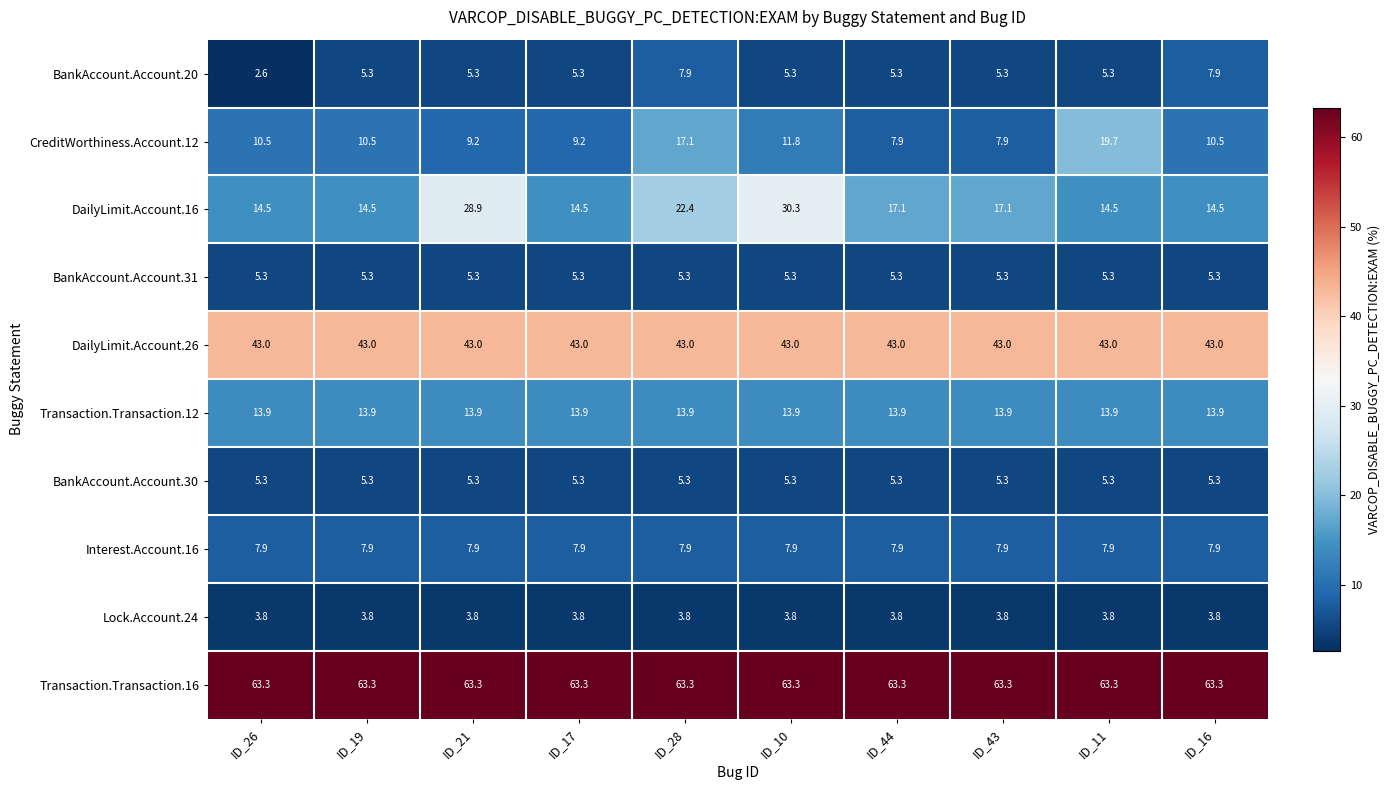

Is the value of Lock.Account.24 at ID_28 greater than the value of Transaction.Transaction.12 at ID_10?

No